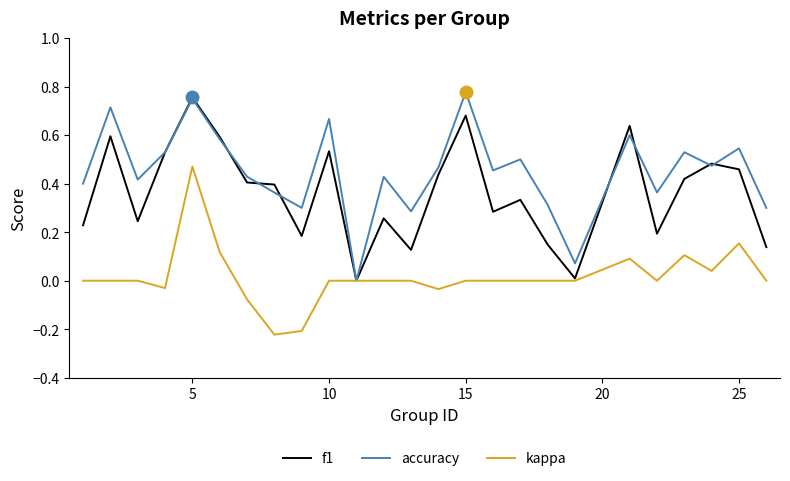

Rank the series by their average value, from highest to lowest.

accuracy, f1, kappa